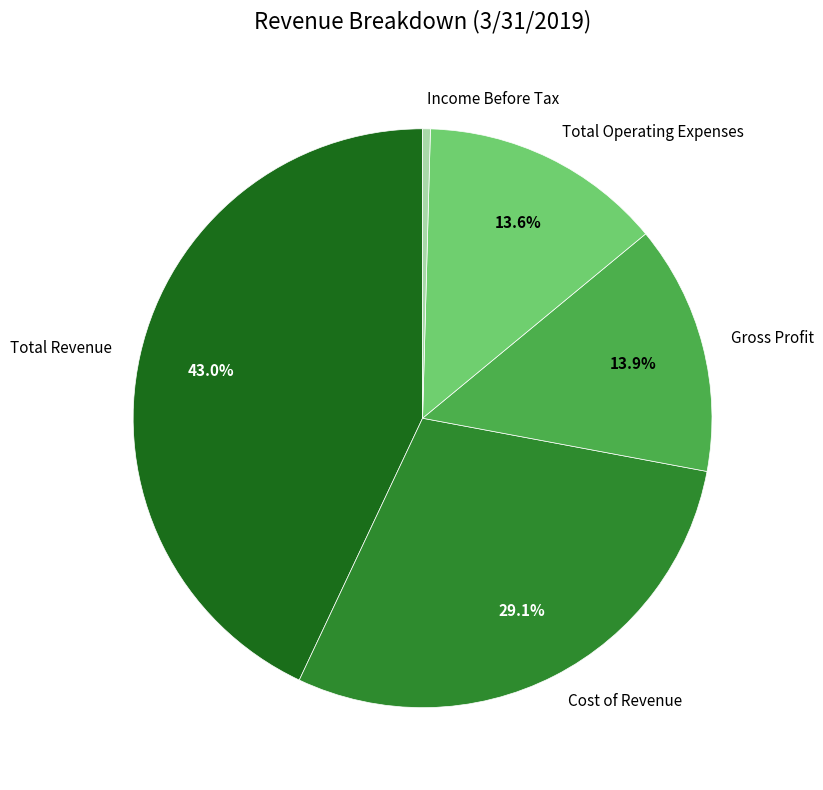

To the nearest percent, what percentage of the pie is Total Operating Expenses?

14%